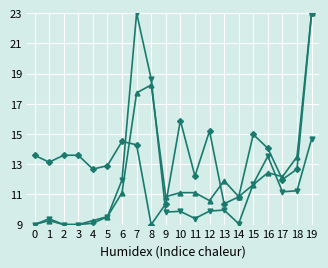

How many categories are shown in the chart?

20